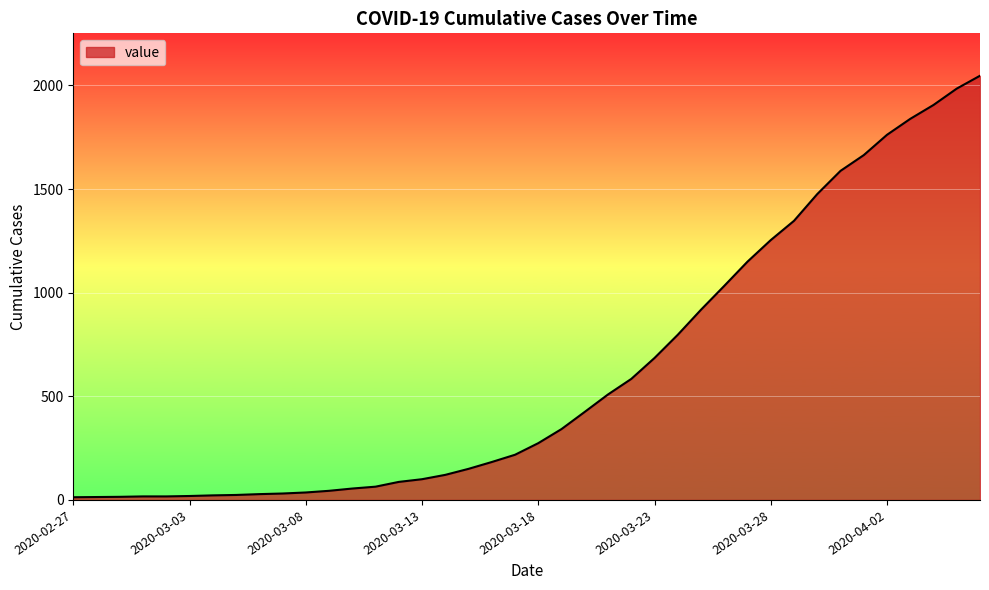

What is the maximum value shown in the chart?

2047